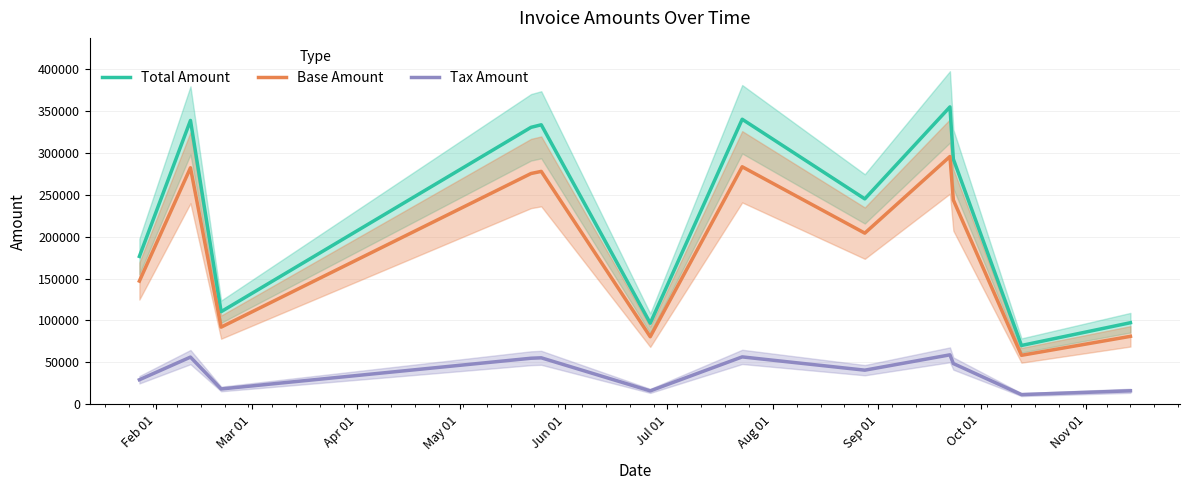

What is the greatest value displayed?

354421.0